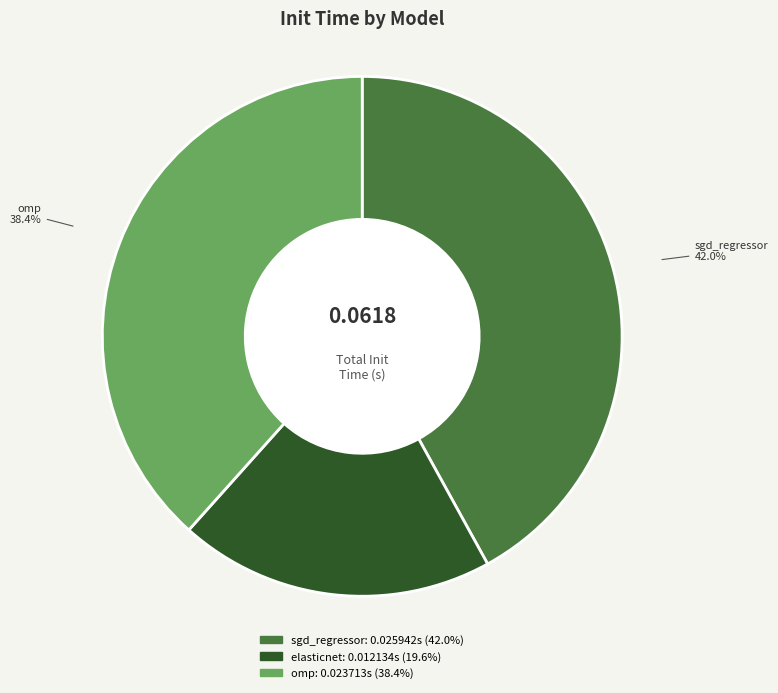

Which has a higher value, omp or sgd_regressor?

sgd_regressor